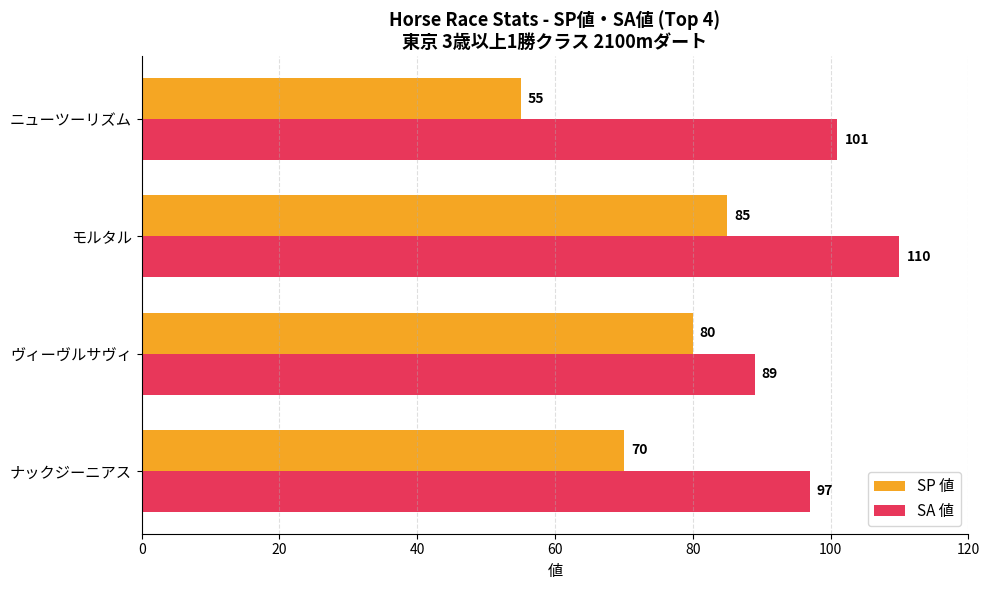

Which series changed the most between ヴィーヴルサヴィ and ニューツーリズム?

SP 値